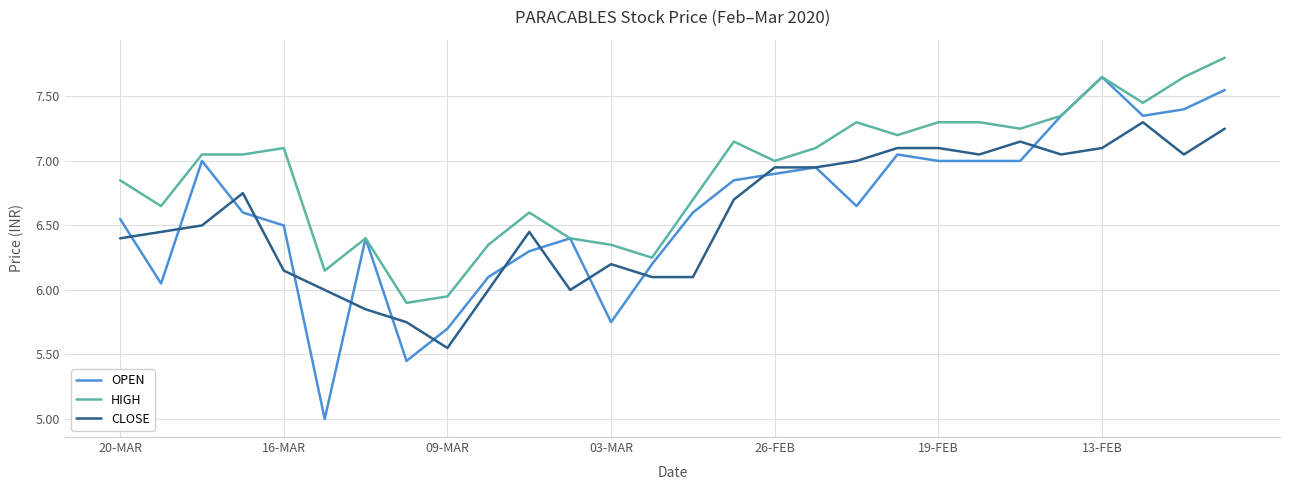

Which series has the widest spread of values?

OPEN